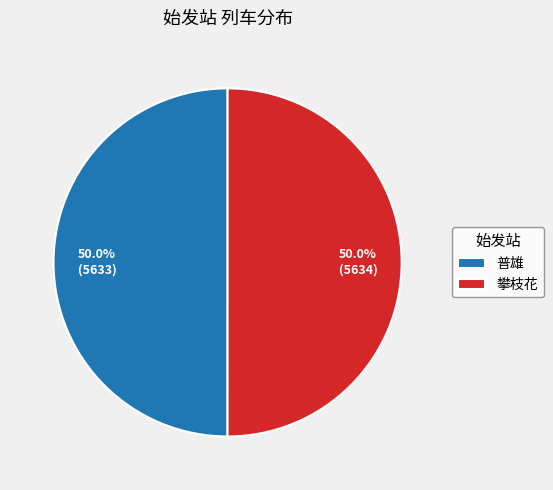

What is the ratio of the value at 攀枝花 to the value at 普雄?

1.0